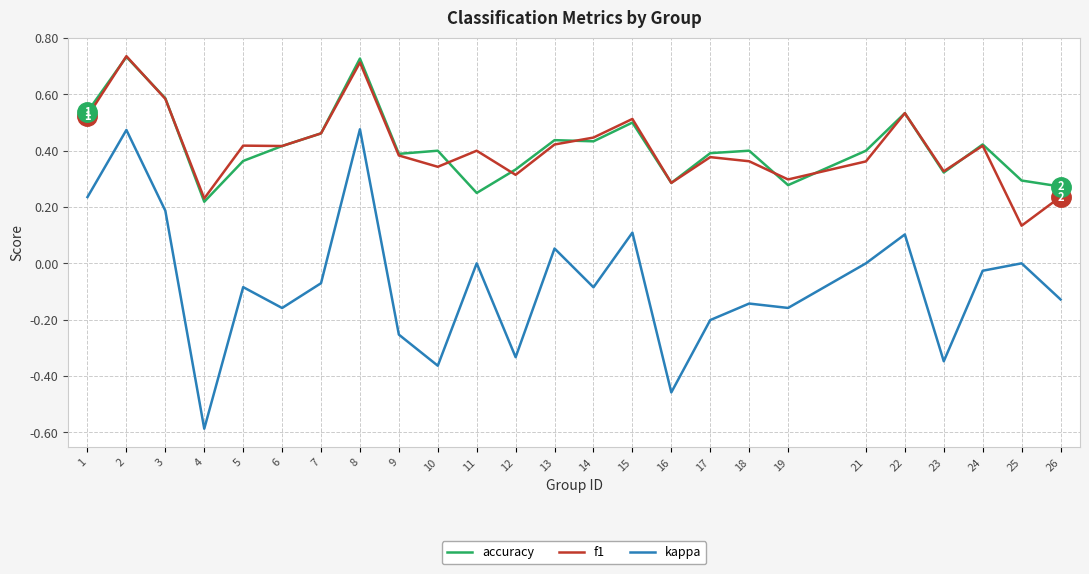

Where is f1 nearest to the value 0?

25